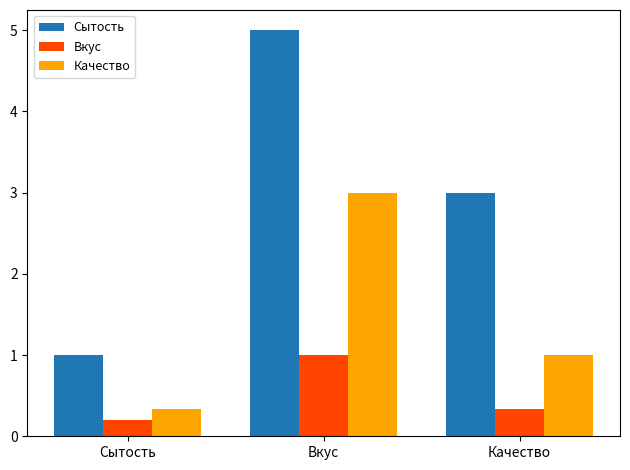

Rank the series by their average value, from lowest to highest.

Вкус, Качество, Сытость